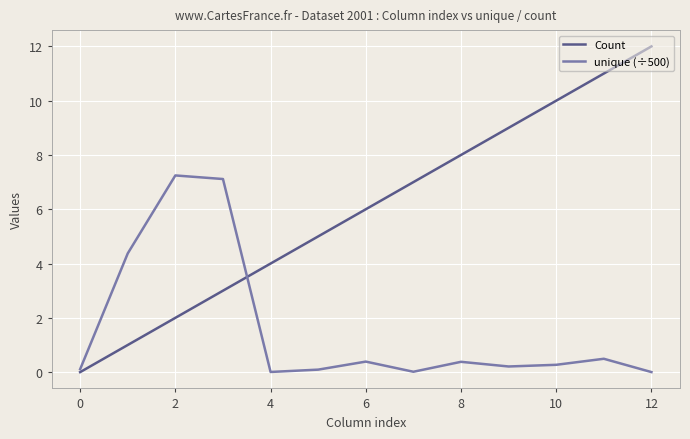

How many positive values does the Count series have?

12